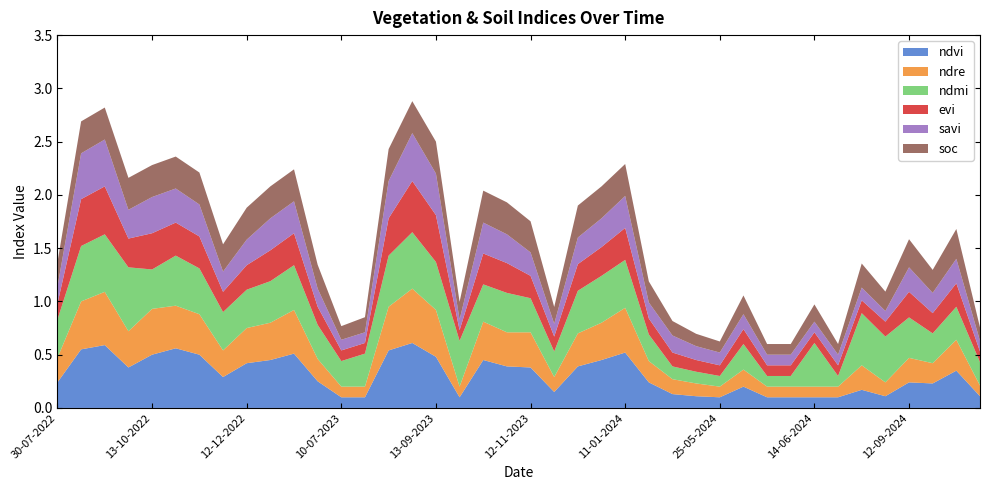

Reading left to right, what are all the values shown in this chart?

ndvi: 0.2	0.6	0.6	0.4	0.5	0.6	0.5	0.3	0.4	0.5	0.5	0.2	0.1	0.1	0.5	0.6	0.5	0.1	0.5	0.4	0.4	0.1	0.4	0.5	0.5	0.2	0.1	0.1	0.1	0.2	0.1	0.1	0.1	0.1	0.2	0.1	0.2	0.2	0.3	0.1
ndre: 0.2	0.5	0.5	0.3	0.4	0.4	0.4	0.2	0.3	0.3	0.4	0.2	0.1	0.1	0.4	0.5	0.4	0.1	0.4	0.3	0.3	0.1	0.3	0.3	0.4	0.2	0.1	0.1	0.1	0.2	0.1	0.1	0.1	0.1	0.2	0.1	0.2	0.2	0.3	0.1
ndmi: 0.4	0.5	0.5	0.6	0.4	0.5	0.4	0.4	0.4	0.4	0.4	0.3	0.2	0.3	0.5	0.5	0.5	0.4	0.3	0.4	0.3	0.2	0.4	0.4	0.5	0.2	0.1	0.1	0.1	0.2	0.1	0.1	0.4	0.1	0.5	0.4	0.4	0.3	0.3	0.2
evi: 0.1	0.4	0.5	0.3	0.3	0.3	0.3	0.2	0.2	0.3	0.3	0.2	0.1	0.1	0.3	0.5	0.4	0.1	0.3	0.3	0.2	0.1	0.2	0.3	0.3	0.1	0.1	0.1	0.1	0.1	0.1	0.1	0.1	0.1	0.1	0.1	0.2	0.2	0.2	0.1
savi: 0.2	0.4	0.4	0.3	0.3	0.3	0.3	0.2	0.2	0.3	0.3	0.2	0.1	0.1	0.3	0.5	0.4	0.1	0.3	0.3	0.2	0.1	0.2	0.3	0.3	0.1	0.2	0.1	0.1	0.1	0.1	0.1	0.1	0.1	0.1	0.1	0.2	0.2	0.2	0.1
soc: 0.2	0.3	0.3	0.3	0.3	0.3	0.3	0.3	0.3	0.3	0.3	0.2	0.1	0.1	0.3	0.3	0.3	0.2	0.3	0.3	0.3	0.2	0.3	0.3	0.3	0.2	0.1	0.1	0.1	0.2	0.1	0.1	0.2	0.1	0.2	0.2	0.3	0.2	0.3	0.1